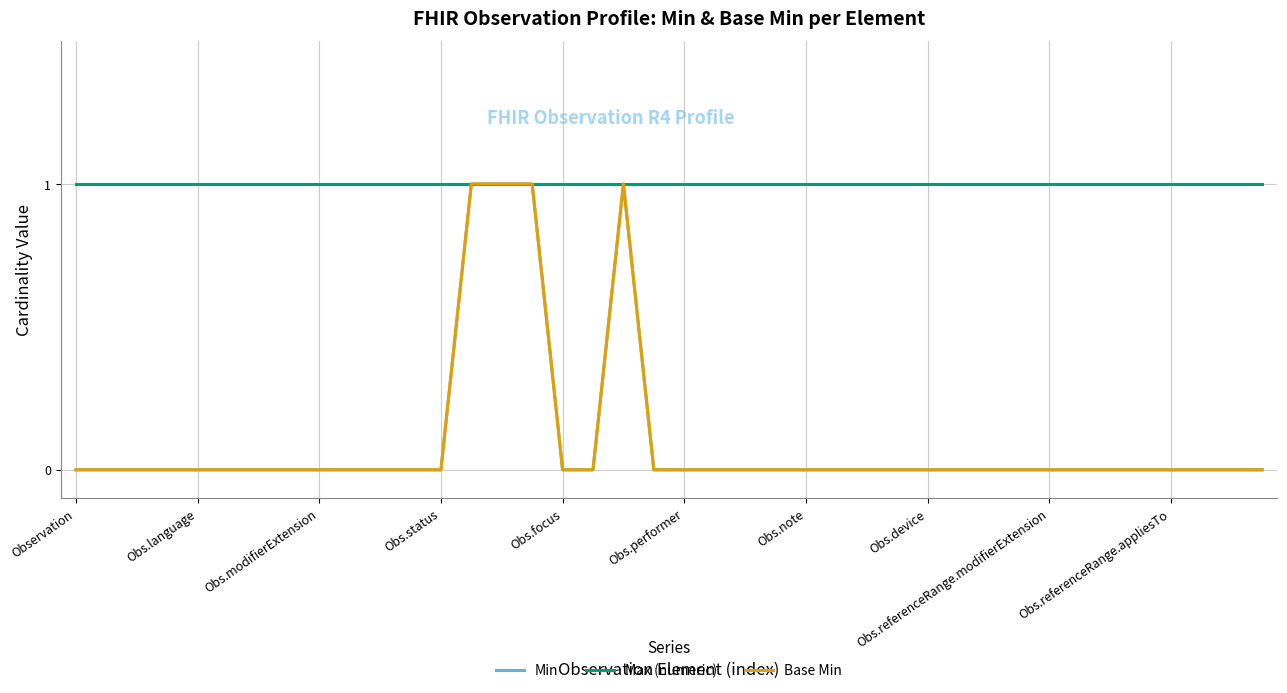

Does the chart have visible grid lines?

Yes